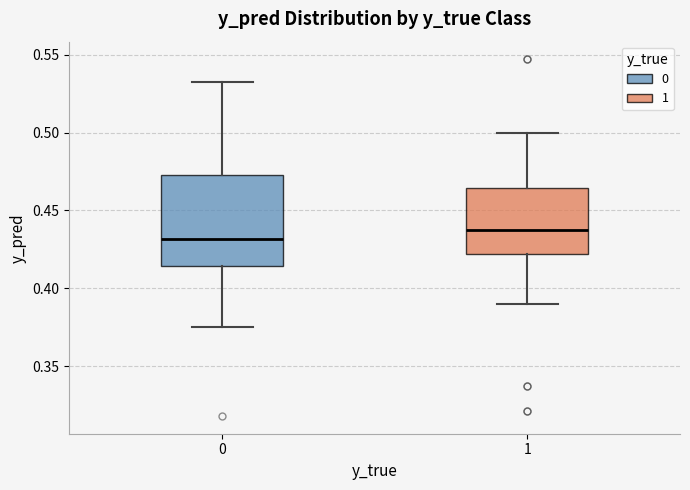

Which box's median line is the lowest?

0